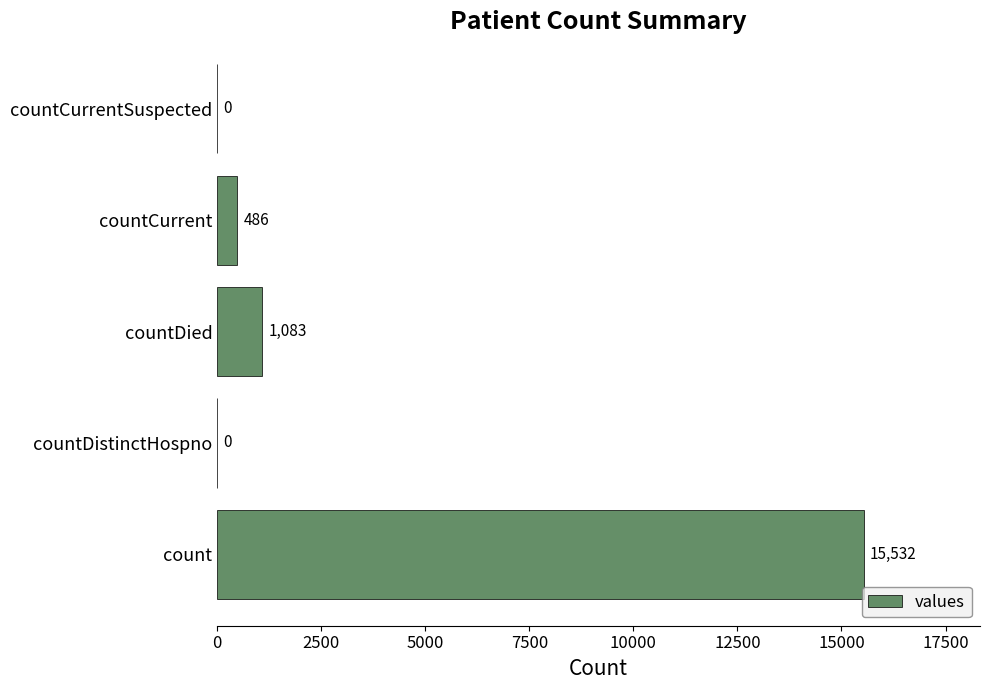

What is the maximum value shown in the chart?

15532